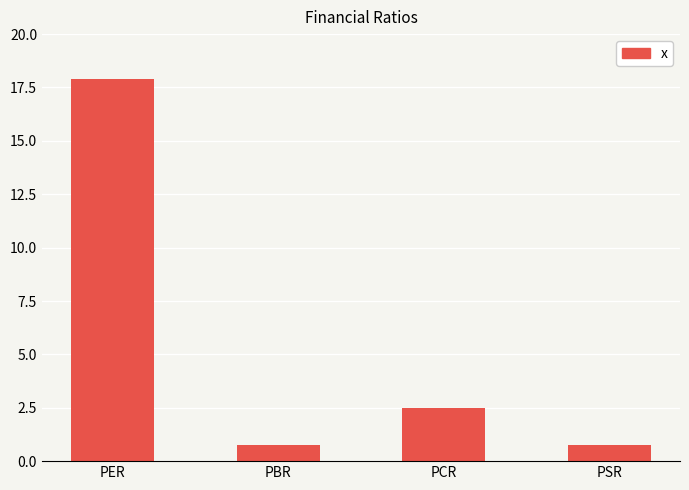

What is the sum of the values at PER and PSR?

18.6